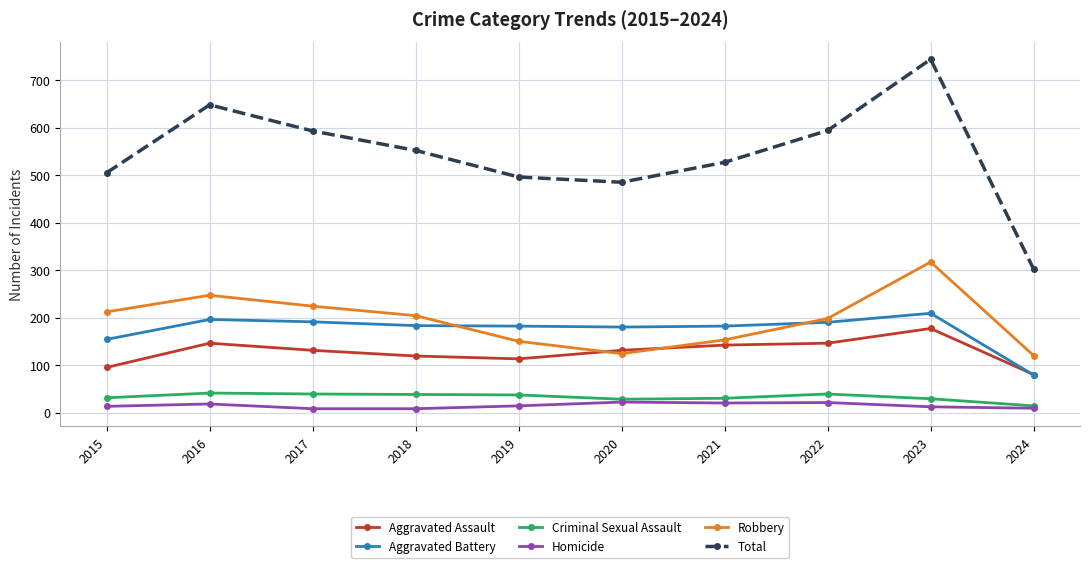

At 2021, list the series in order from largest to smallest.

Total, Aggravated Battery, Robbery, Aggravated Assault, Criminal Sexual Assault, Homicide